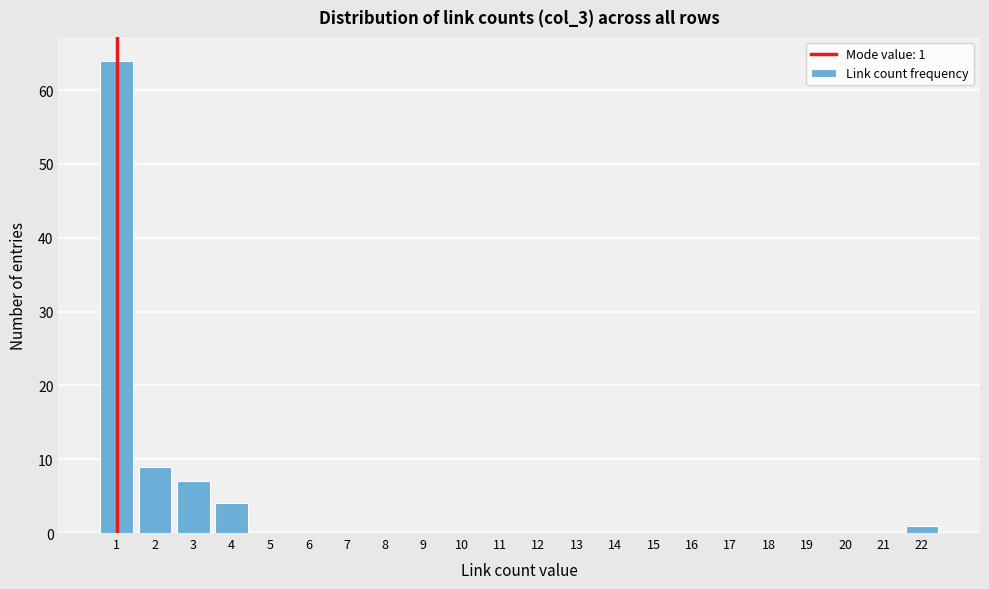

Over which range of the x-axis is the bar tallest?

0.5 to 1.5